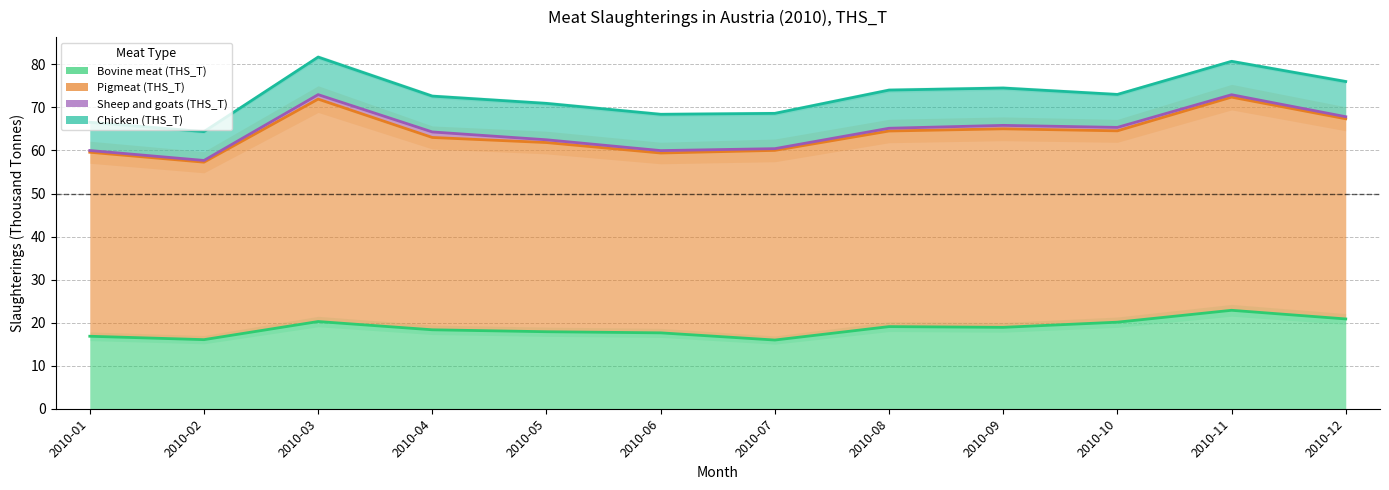

Which series changed the most between 2010-05 and 2010-07?

Bovine meat (THS_T)